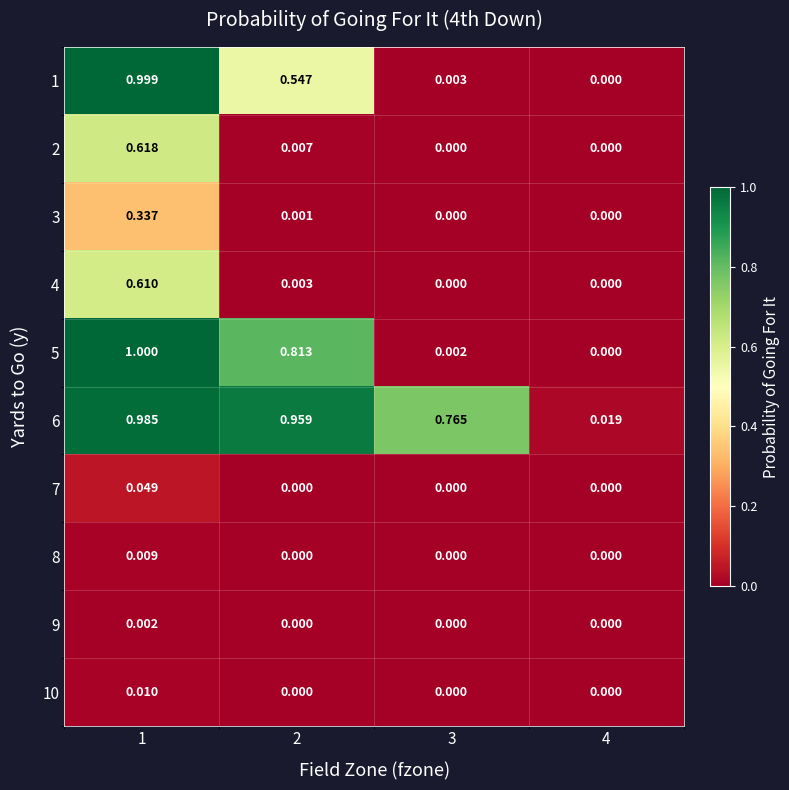

Is the value of 5 at 2 greater than the value of 10 at 1?

Yes